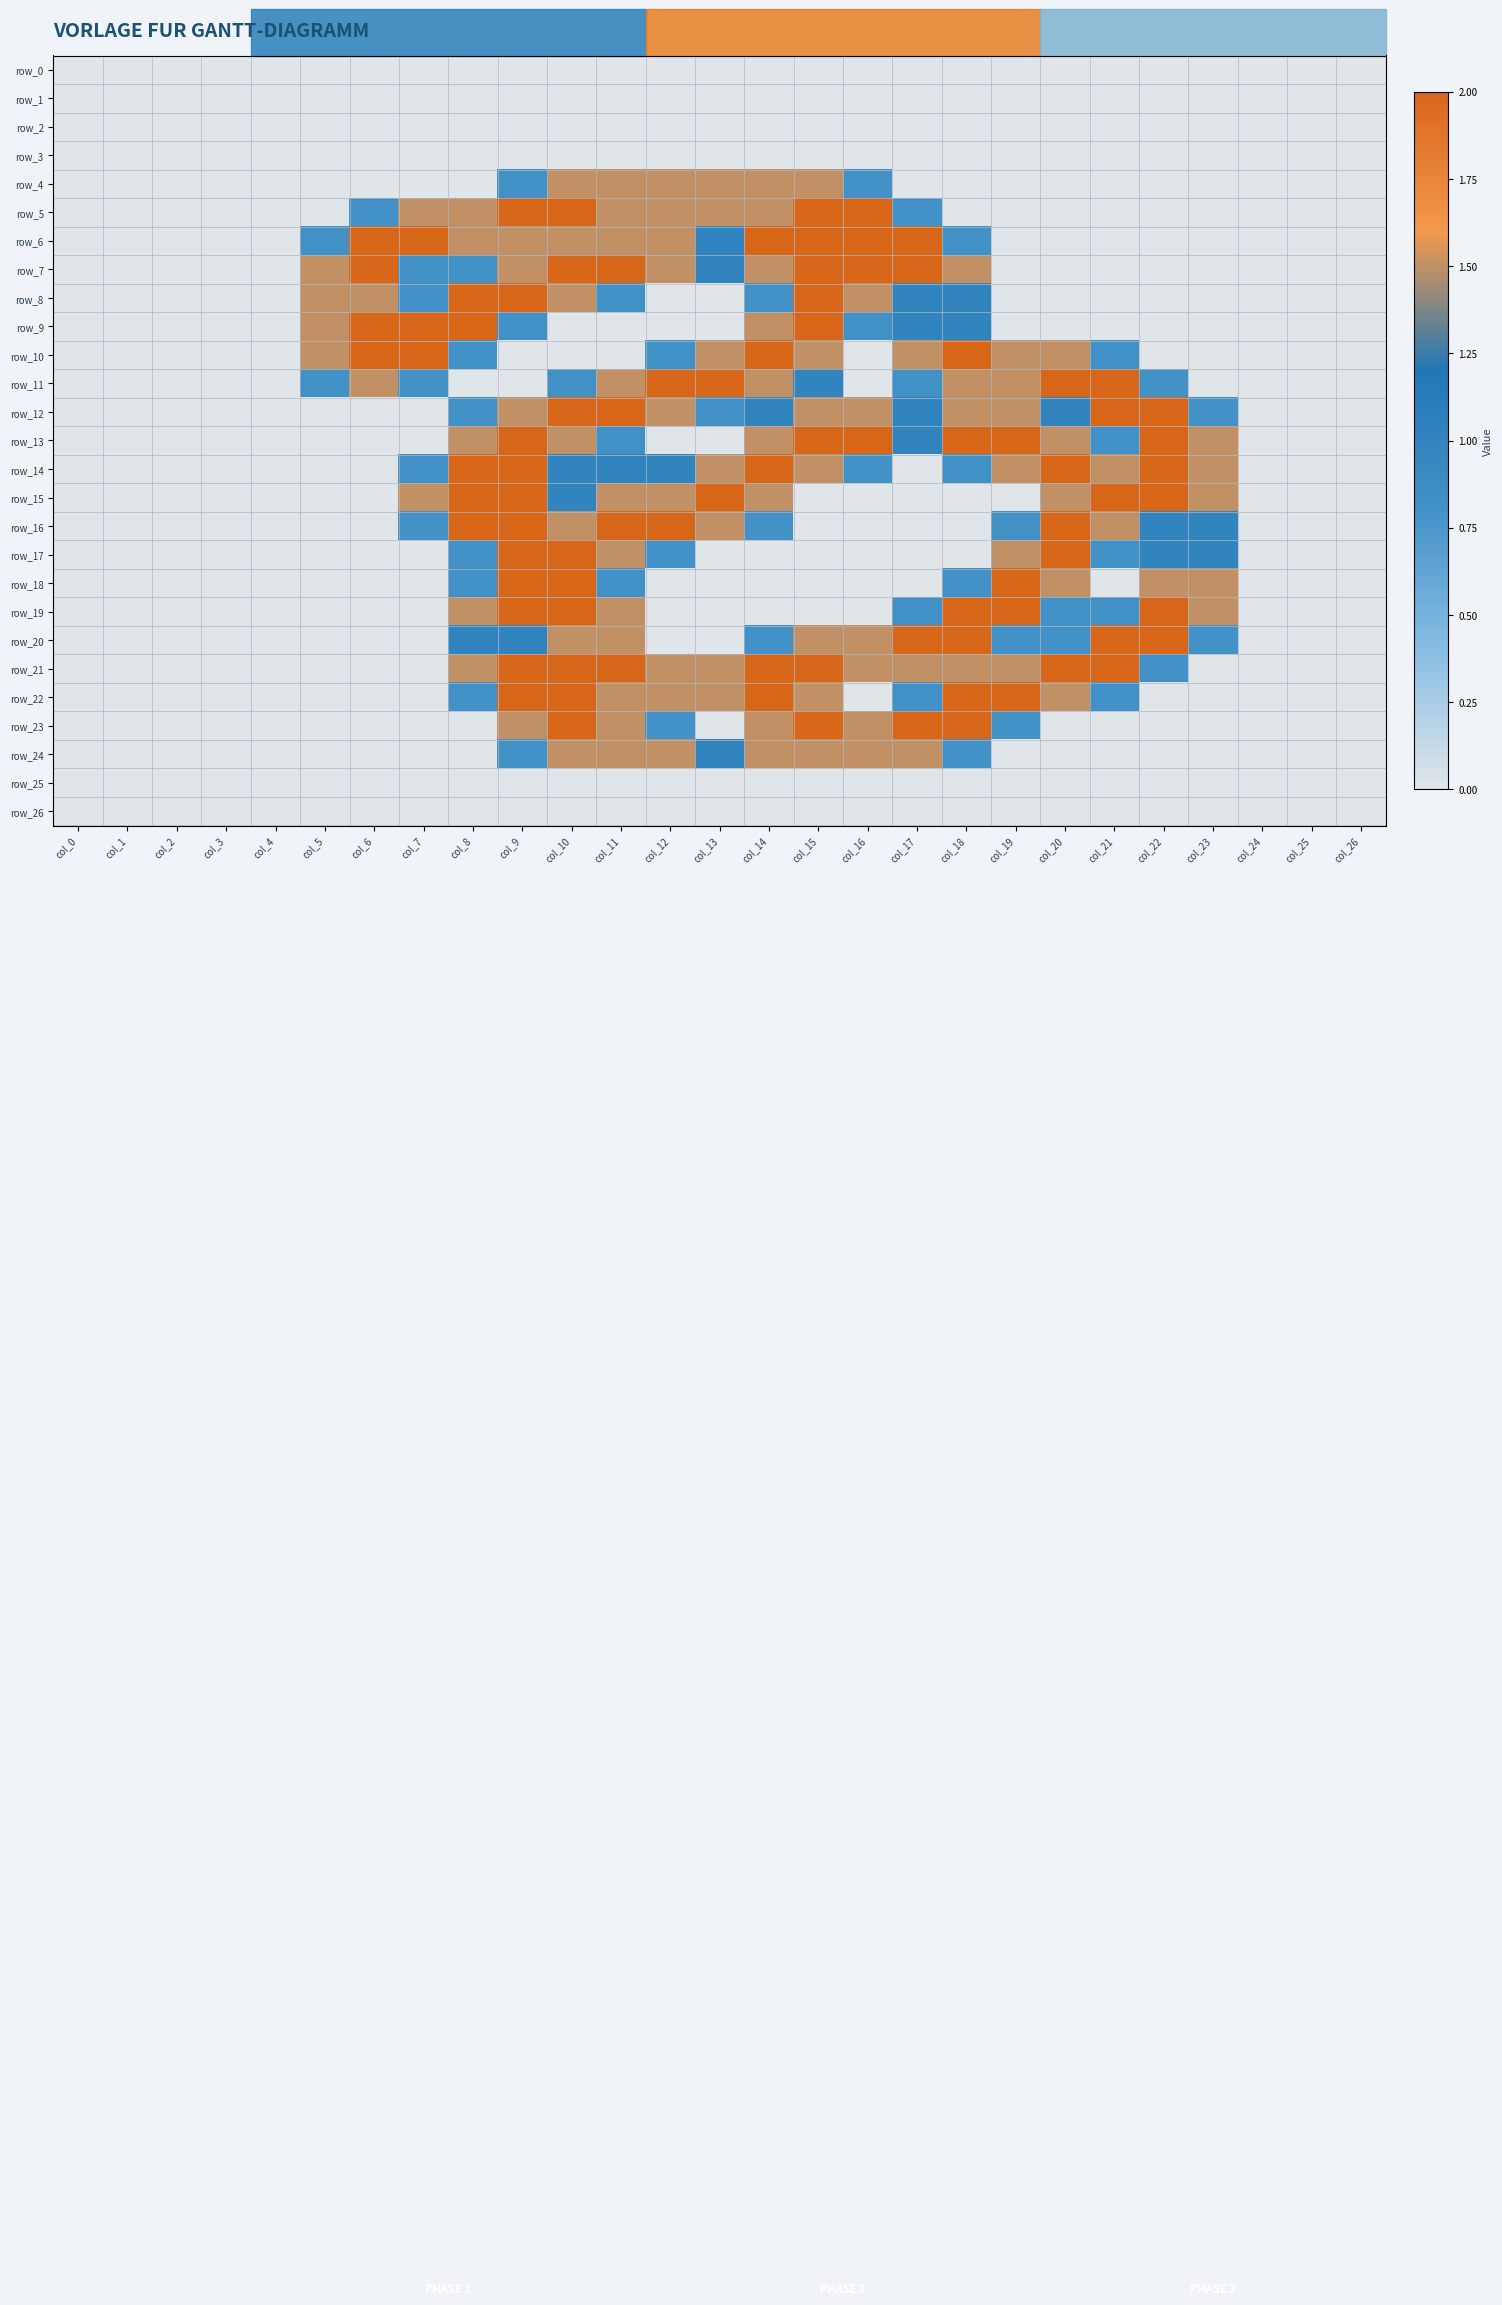

The row_22 series shows -1.0 at col_25. True or false?

False